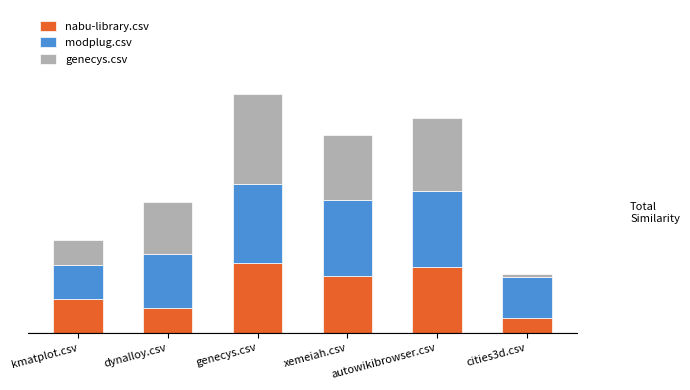

Which series has the largest range (max minus min)?

genecys.csv